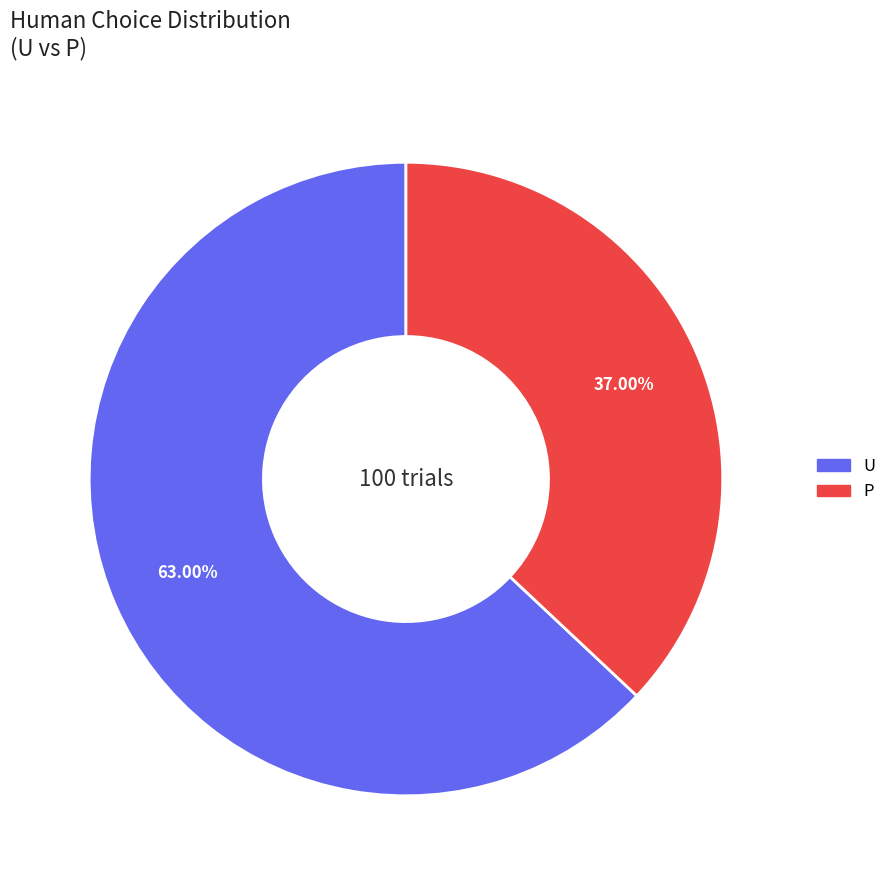

What is the largest slice in the pie chart?

U